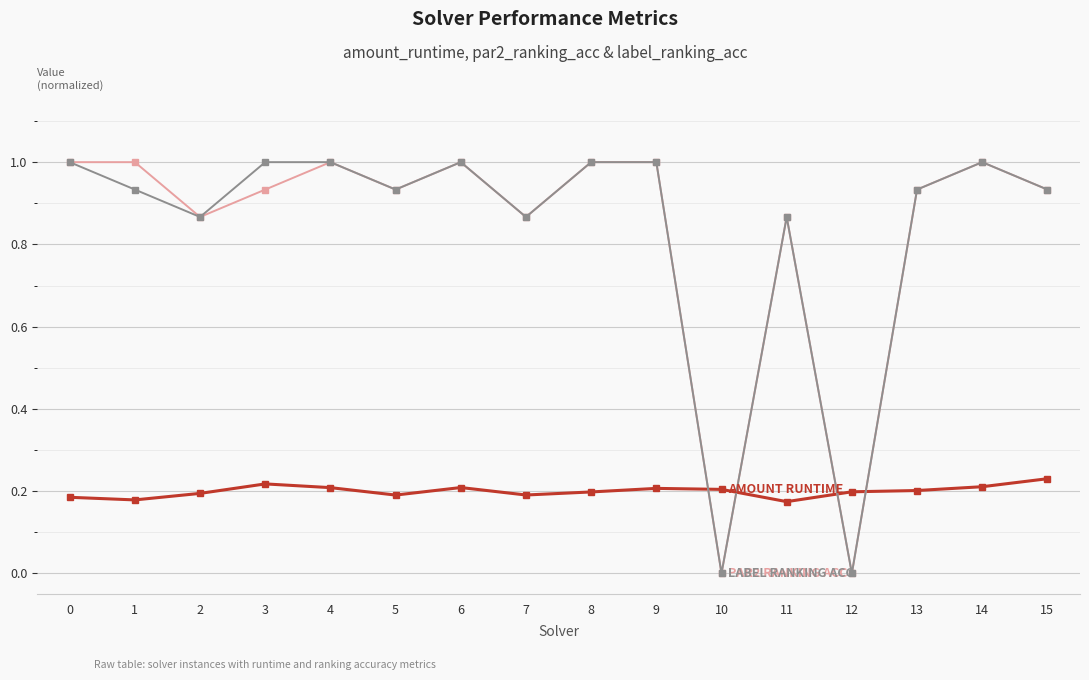

What is the difference between the highest and lowest values at 5?

0.7